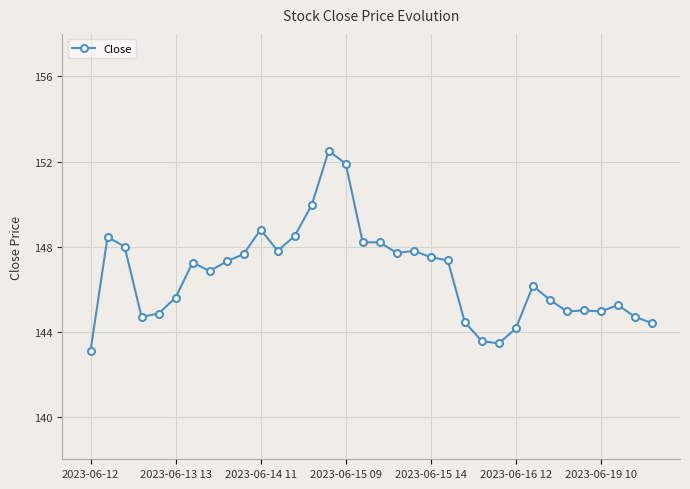

True or false: the data has more than 0 interior local peaks.

True